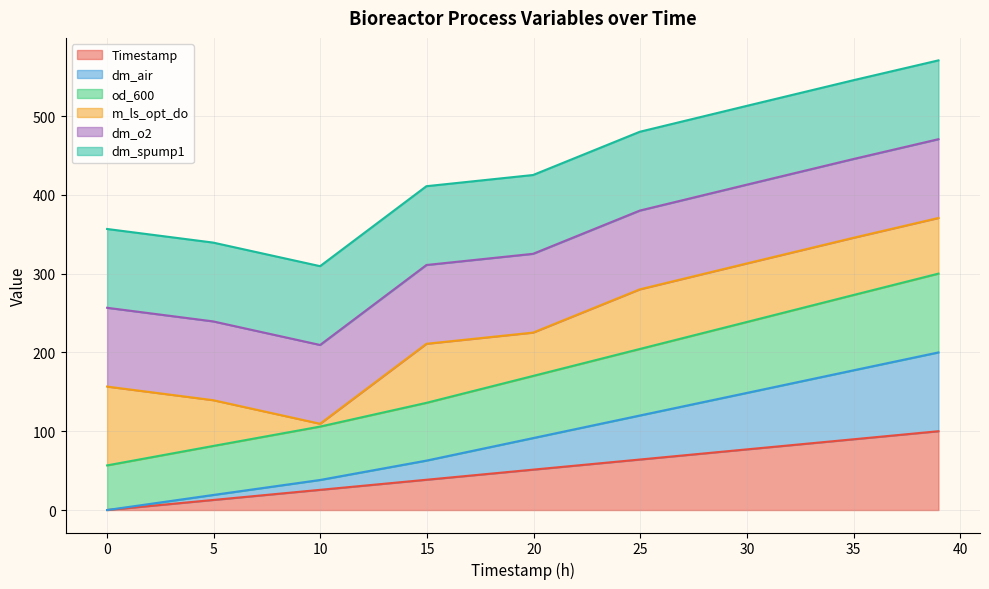

True or false: od_600 and dm_air cross at least once.

False